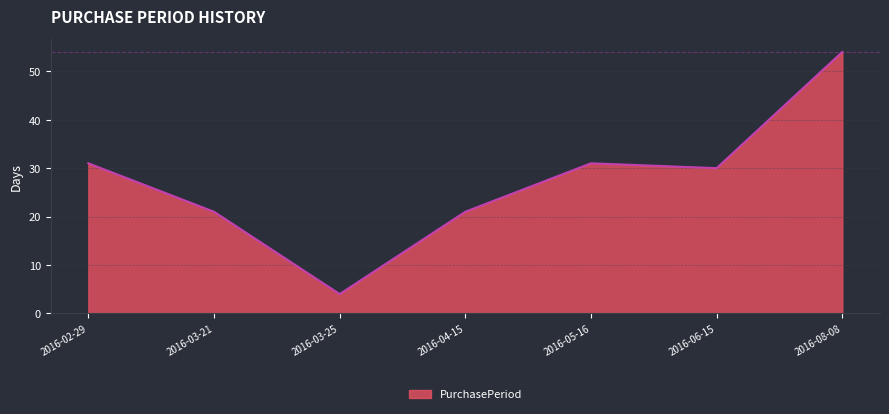

What is the approximate value at 2016-03-25?

4